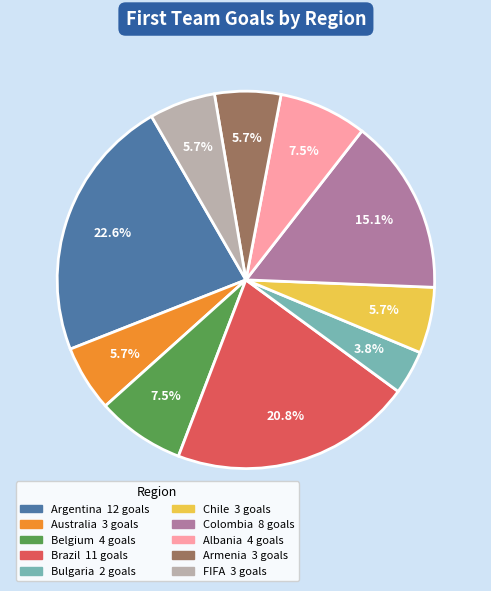

Between Chile and Colombia, which is larger?

Colombia